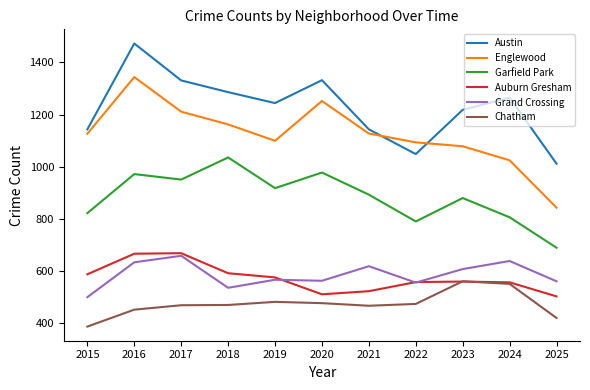

What is the maximum value shown in the chart?

1473